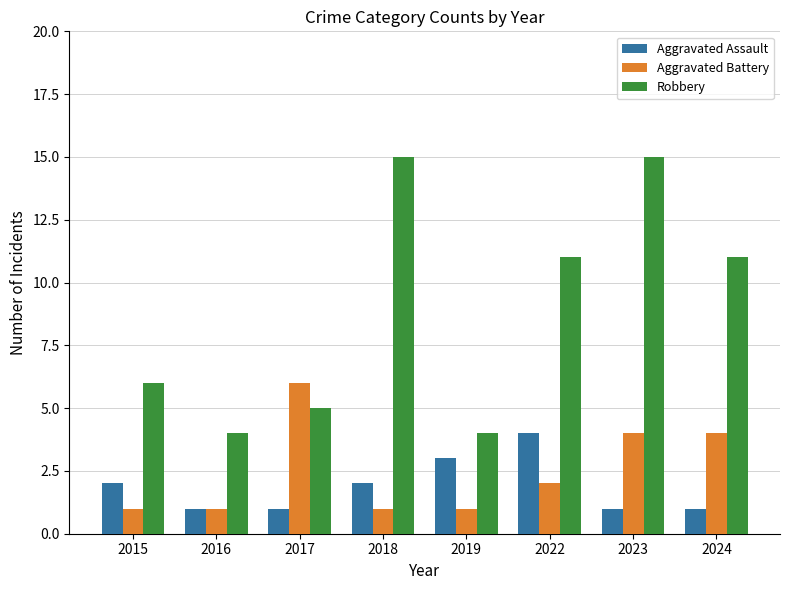

Which series has the largest range (max minus min)?

Robbery